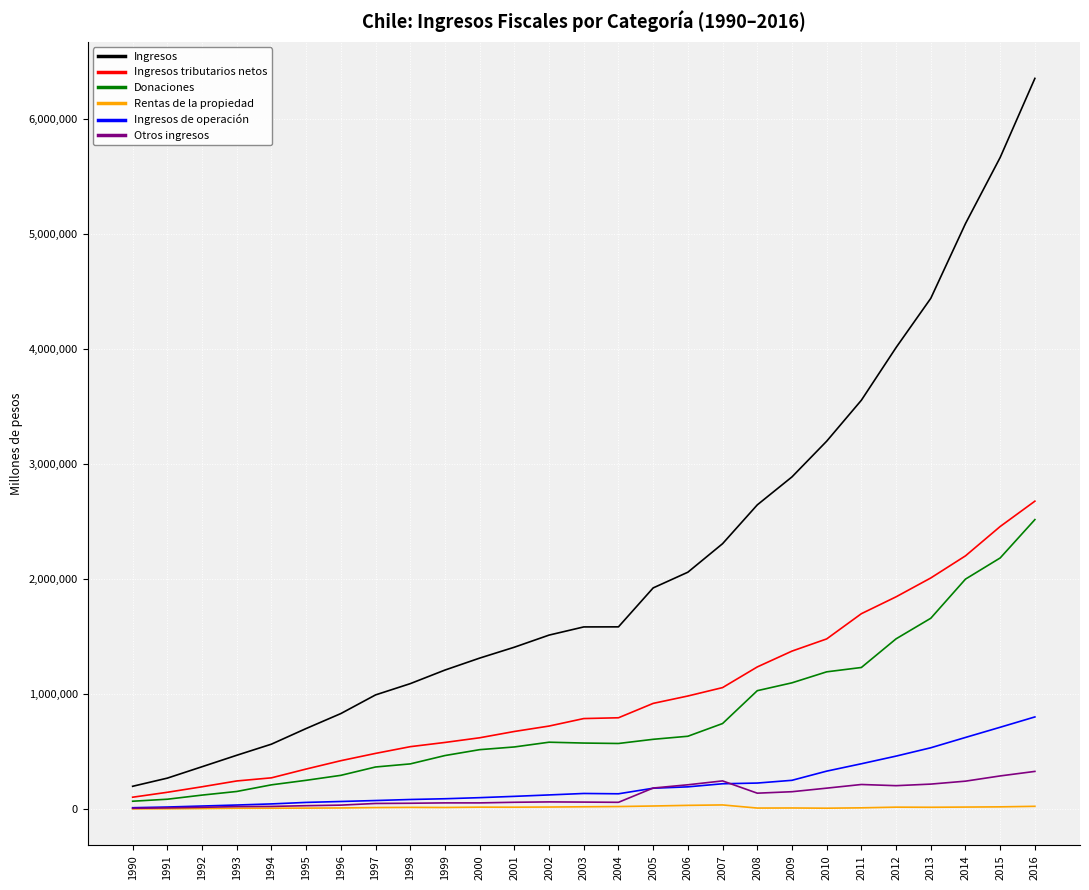

True or false: Ingresos and Otros ingresos intersect in this chart.

False